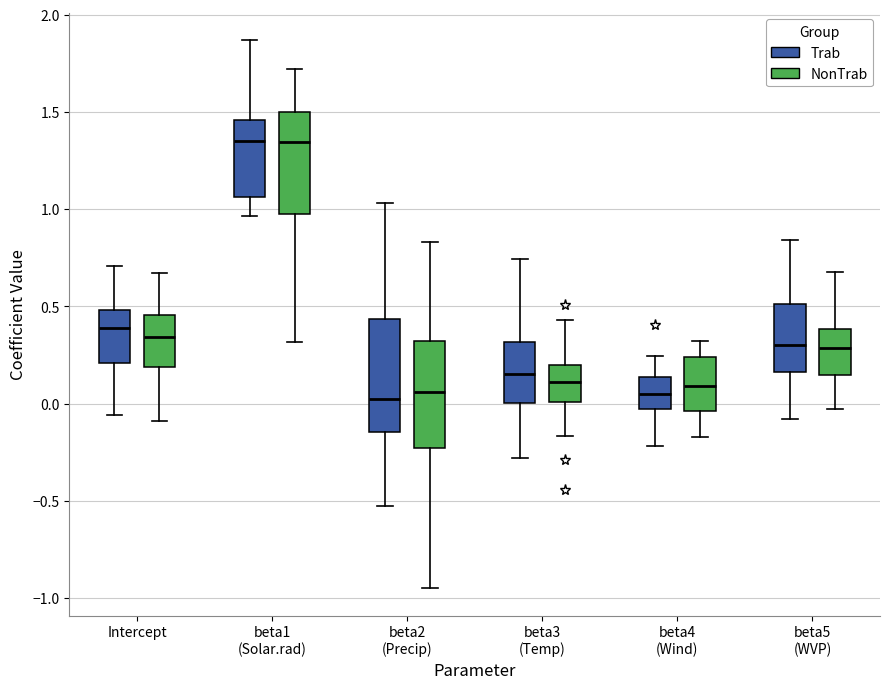

Reading left to right, transcribe this box plot: for each box, give where its median line is, the range the box spans, and where its two whiskers end, as read against the y-axis. The values are not printed on the chart, so give them approximately, as read against the axis.

Intercept (Trab): median 0.40, box 0.20 to 0.50, whiskers -0.05 to 0.70
Intercept (NonTrab): median 0.35, box 0.20 to 0.45, whiskers -0.10 to 0.65
beta1 (Solar.rad) (Trab): median 1.35, box 1.05 to 1.45, whiskers 0.95 to 1.85
beta1 (Solar.rad) (NonTrab): median 1.35, box 0.95 to 1.50, whiskers 0.30 to 1.70
beta2 (Precip) (Trab): median 0.05, box -0.15 to 0.45, whiskers -0.55 to 1.05
beta2 (Precip) (NonTrab): median 0.05, box -0.25 to 0.30, whiskers -0.95 to 0.85
beta3 (Temp) (Trab): median 0.15, box 0.00 to 0.30, whiskers -0.30 to 0.75
beta3 (Temp) (NonTrab): median 0.10, box 0.00 to 0.20, whiskers -0.15 to 0.45
beta4 (Wind) (Trab): median 0.05, box -0.05 to 0.15, whiskers -0.20 to 0.25
beta4 (Wind) (NonTrab): median 0.10, box -0.05 to 0.25, whiskers -0.15 to 0.30
beta5 (WVP) (Trab): median 0.30, box 0.15 to 0.50, whiskers -0.10 to 0.85
beta5 (WVP) (NonTrab): median 0.30, box 0.15 to 0.40, whiskers -0.05 to 0.65